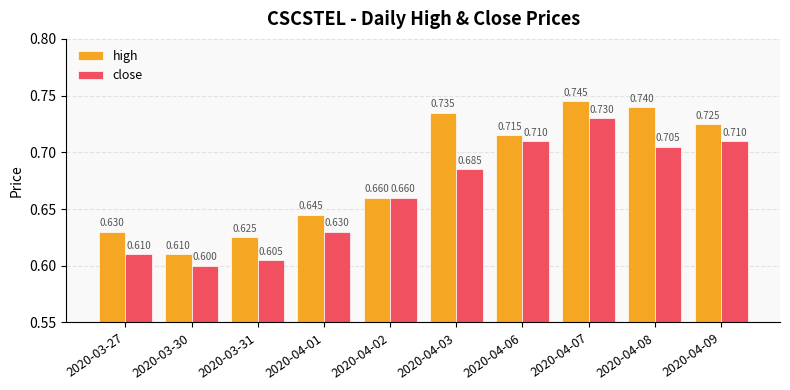

Count the number of categories in the chart.

10